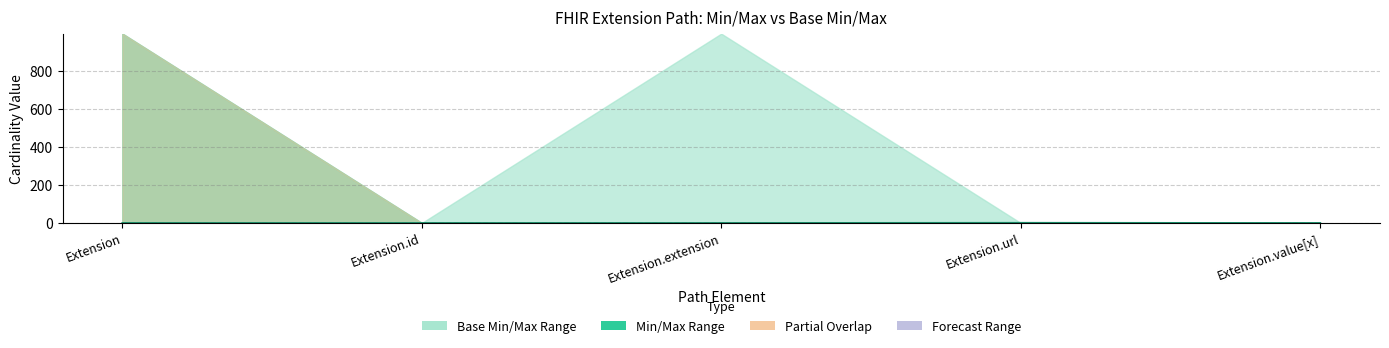

Does the chart have visible grid lines?

Yes